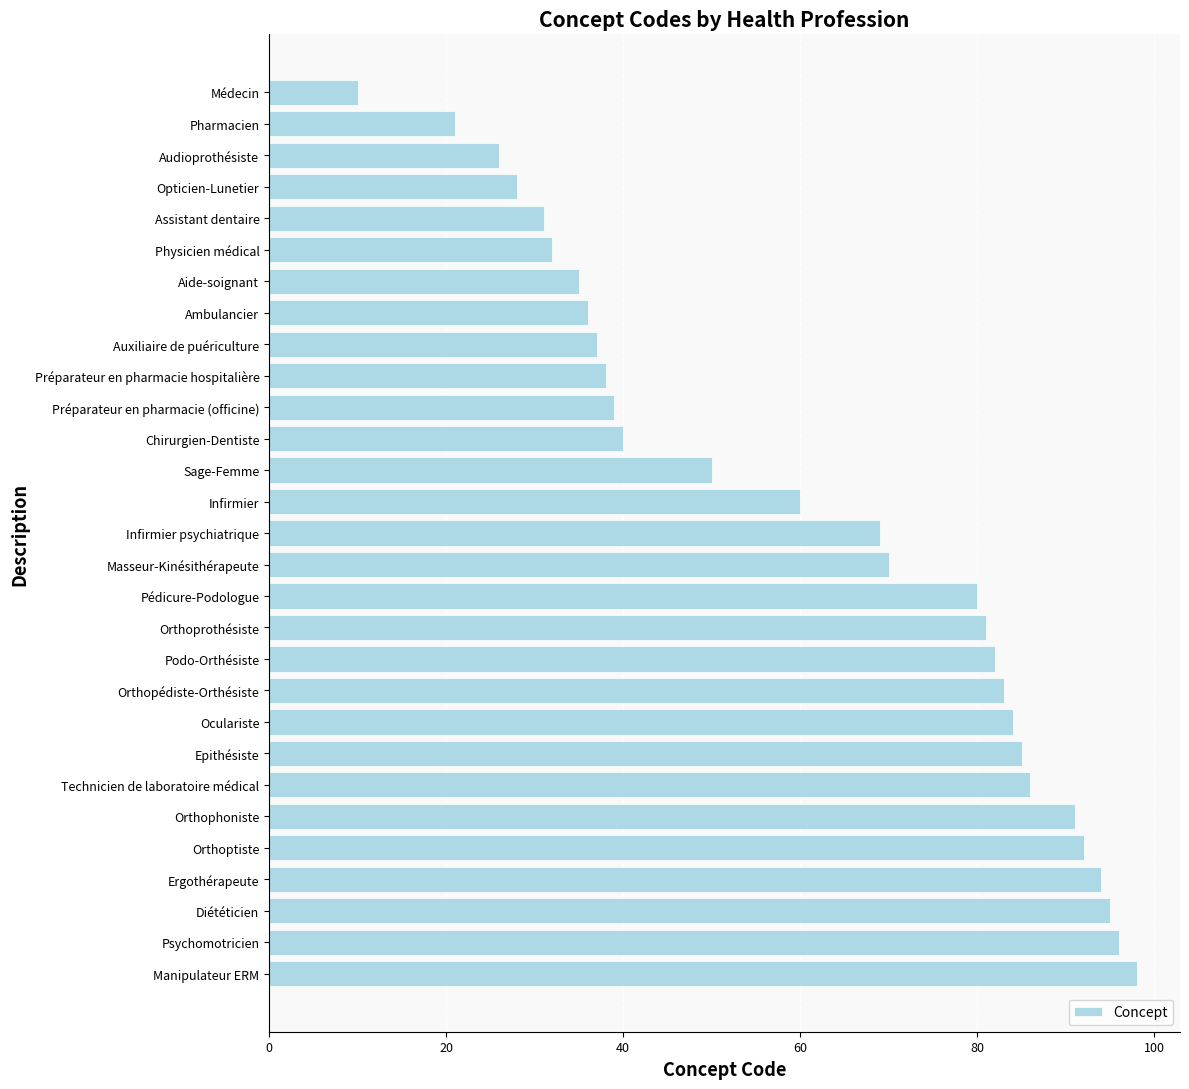

Read the value at Opticien-Lunetier, to the nearest 5.

30